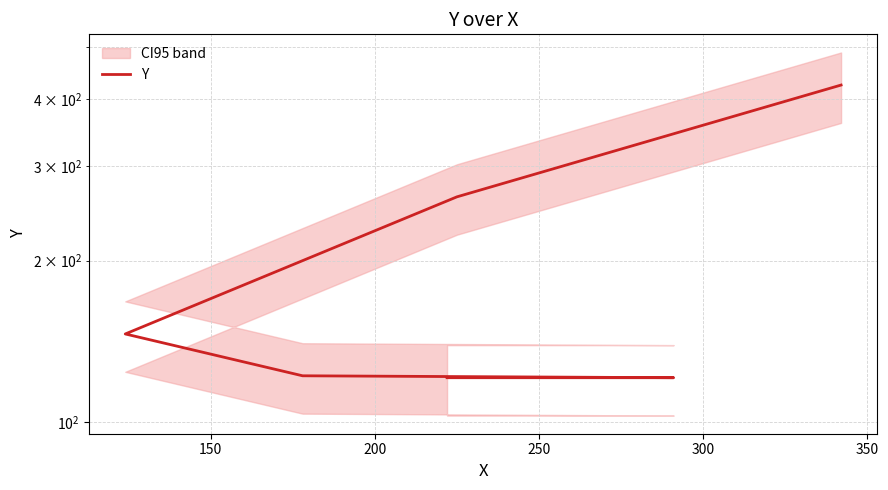

Reading left to right, extract all data points from this chart.

121	121	122	146	263	425